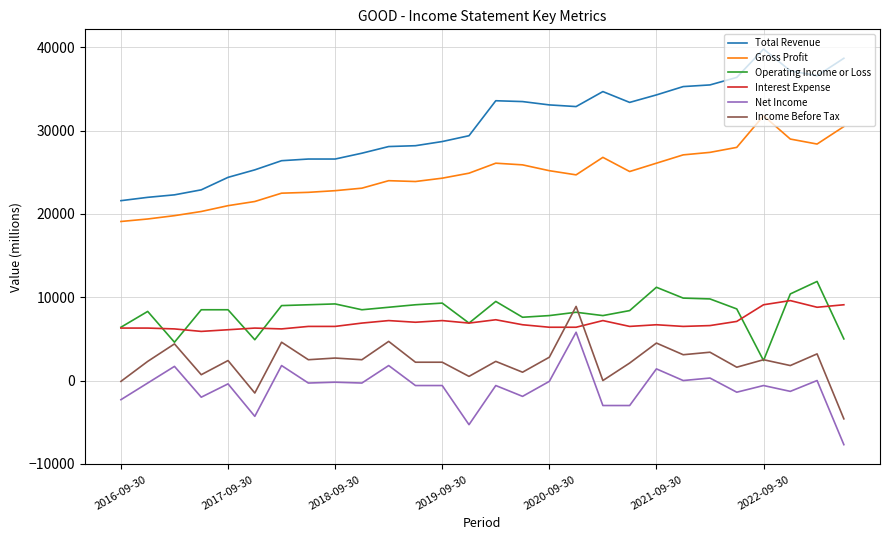

True or false: Income Before Tax and Net Income cross at least once.

False